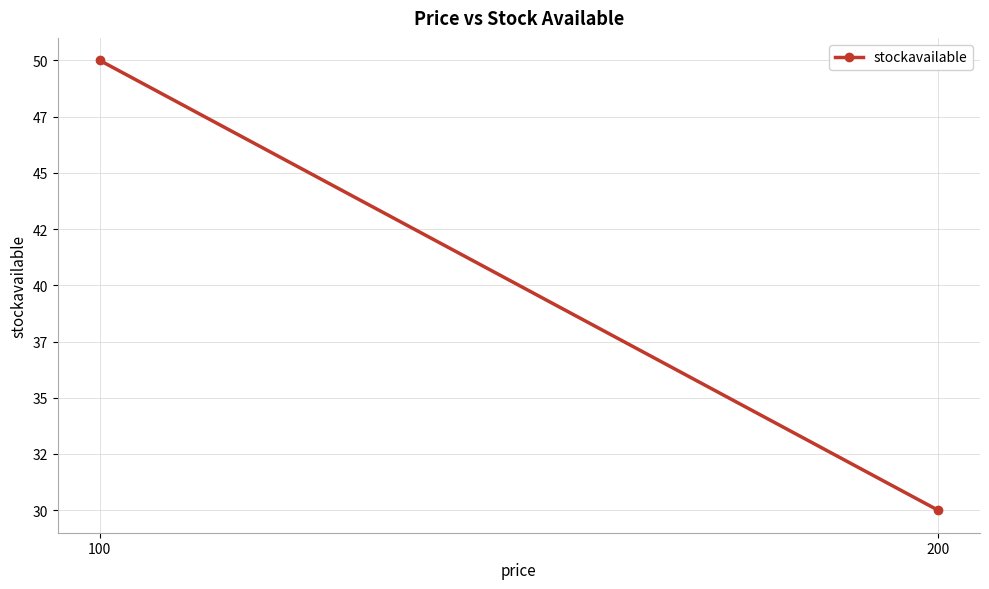

What is the sum of the values at 200 and 100?

80